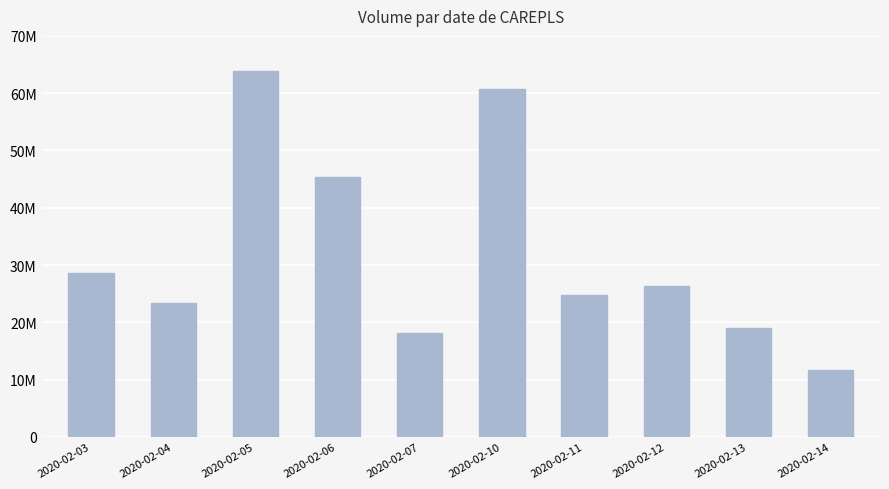

What is the smallest value displayed?

11685100